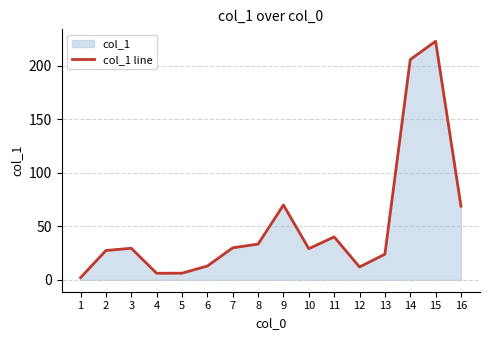

What is the difference between the maximum and minimum values?

221.0